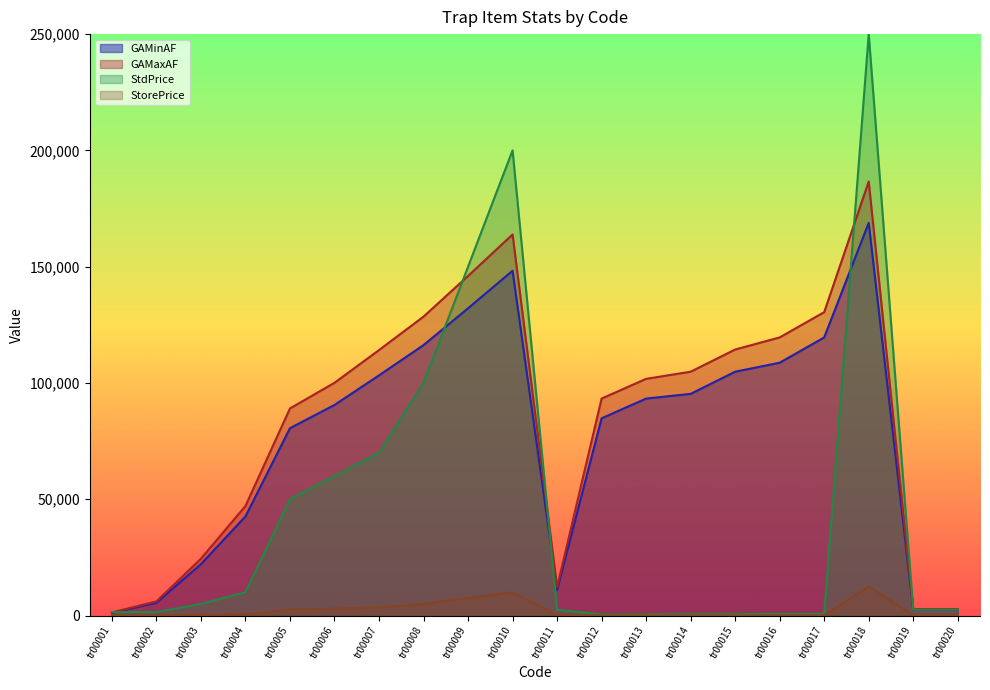

Which label corresponds to the largest value in the chart?

tr00018